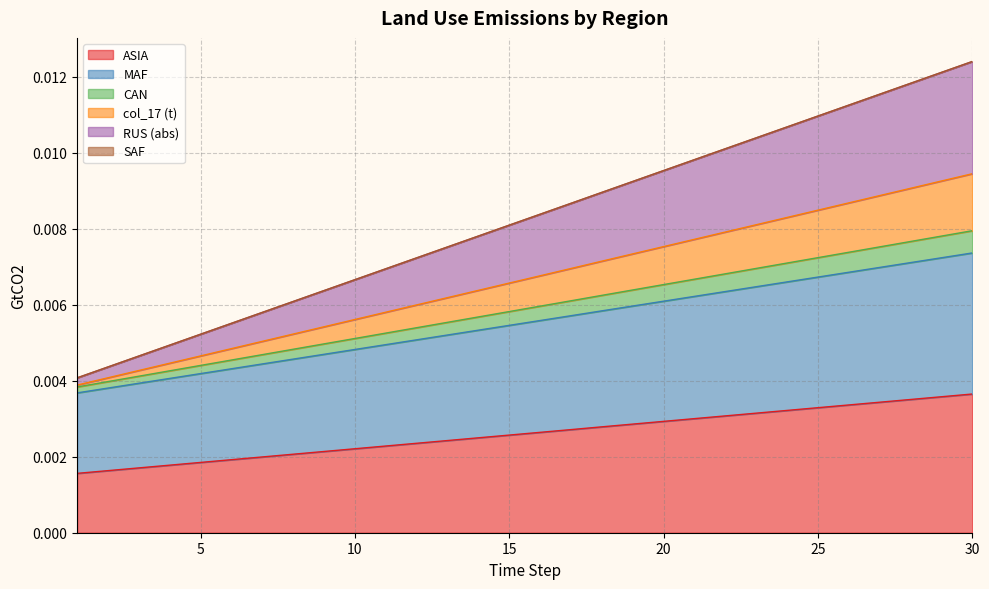

True or false: MAF and SAF intersect in this chart.

False